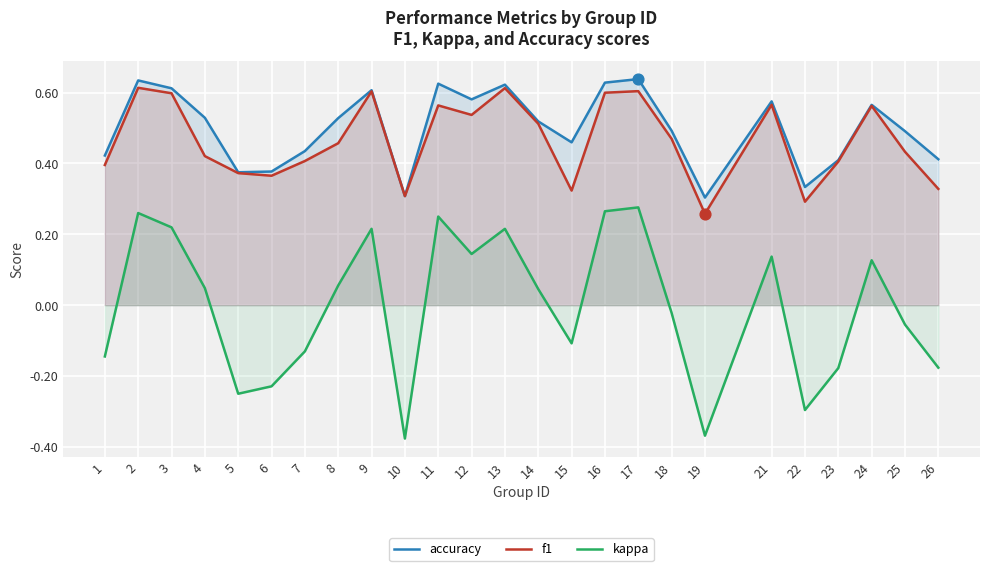

Which series has the largest total across all categories?

accuracy